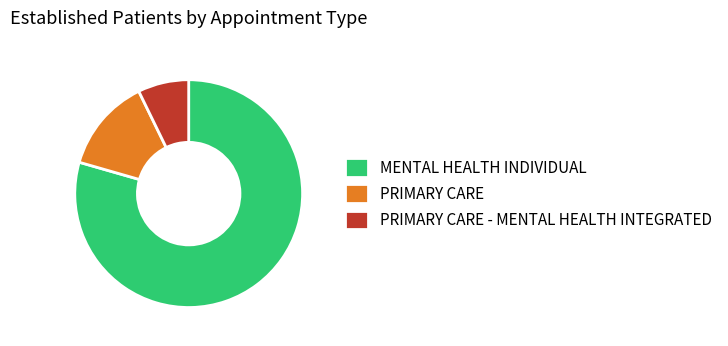

Is there a majority slice in this chart?

Yes